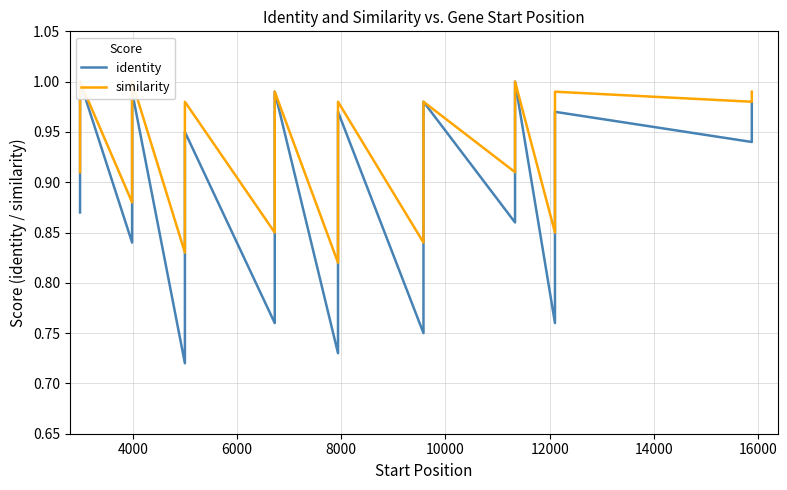

True or false: identity has a value of 1.6 at 12.

False